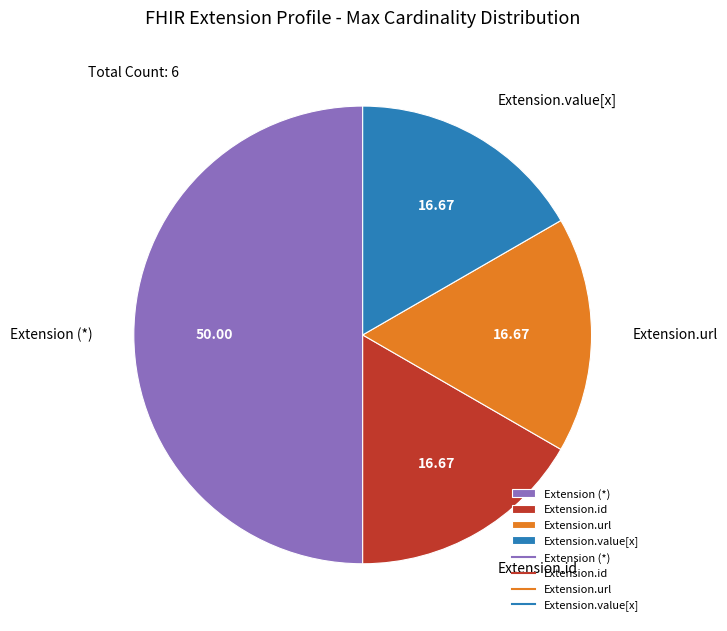

Does Extension.value[x] account for over 50% of the chart?

No